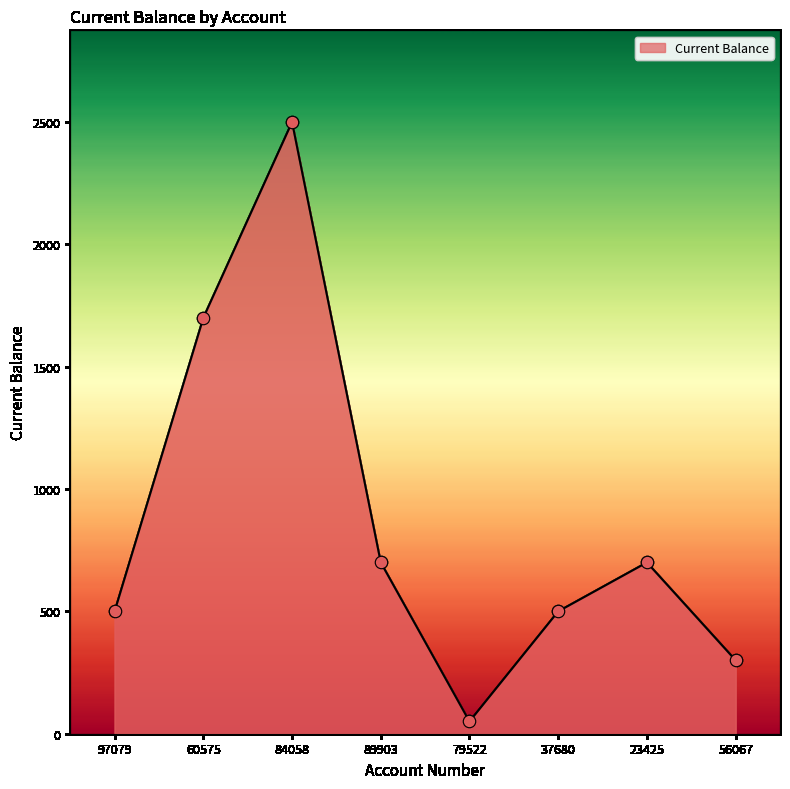

What is the change in value from 97079 to 89903?

+200